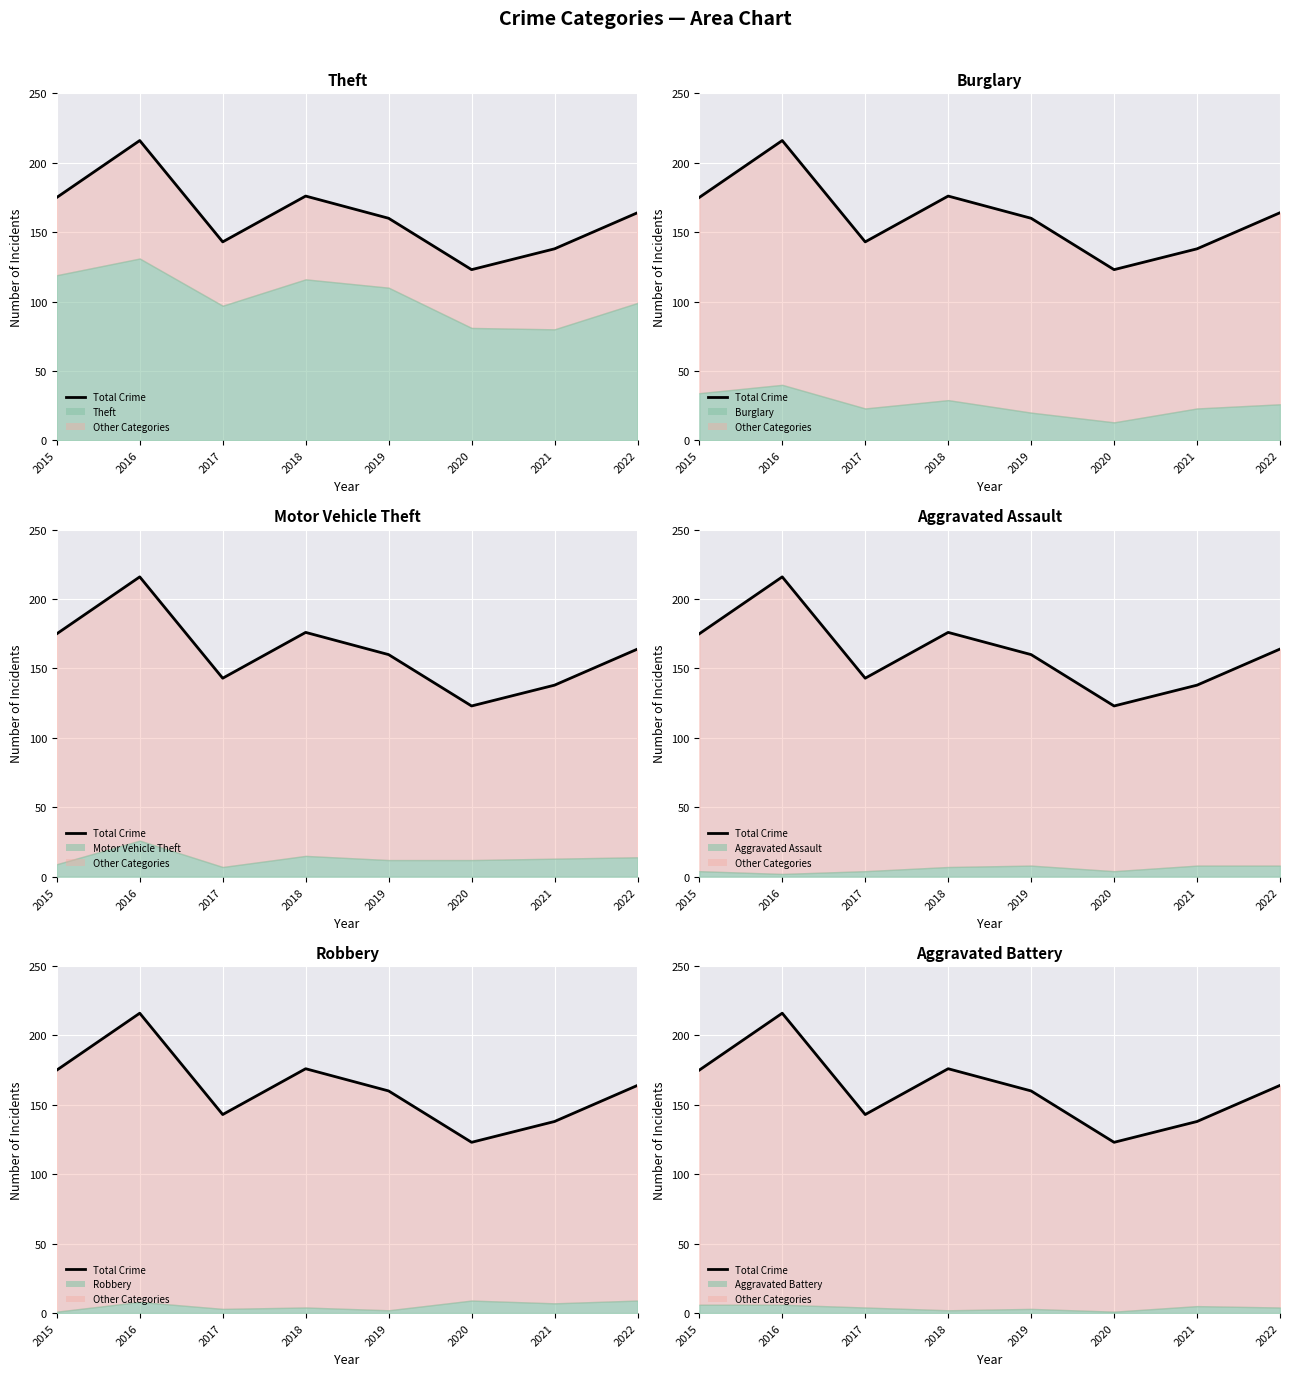

The chart shows a value of 216 at 2016. True or false?

True